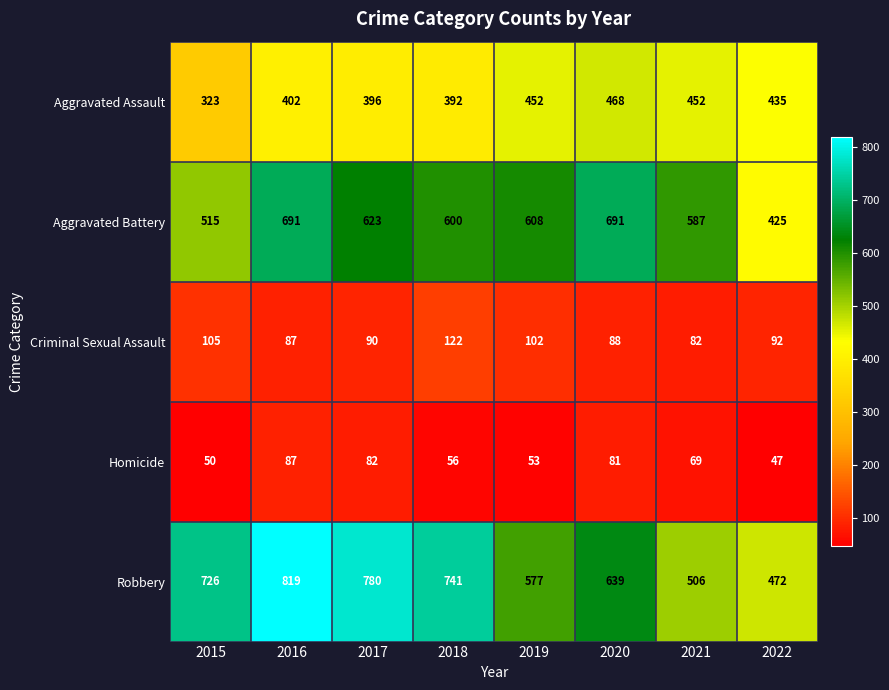

Rank the series by their maximum value, from lowest to highest.

Homicide, Criminal Sexual Assault, Aggravated Assault, Aggravated Battery, Robbery